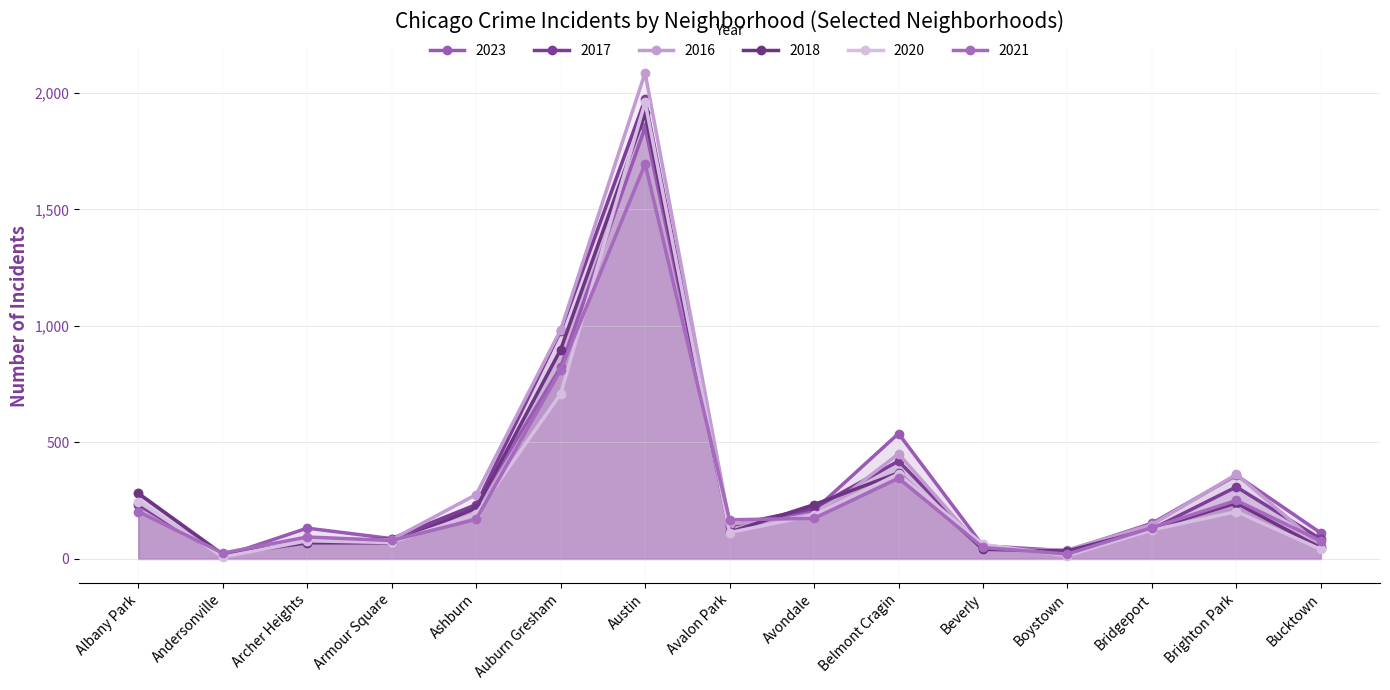

Reading right to left, extract all data points from this chart.

2023: 111	359	153	35	56	538	208	144	1852	823	228	87	132	11	232
2017: 85	309	128	33	46	420	218	142	1972	978	233	87	69	17	235
2016: 55	363	147	39	40	451	172	151	2086	983	276	83	65	20	282
2018: 47	240	129	34	41	369	233	115	1912	898	218	69	69	19	281
2020: 41	203	124	14	62	365	188	113	1959	708	193	70	78	8	246
2021: 77	251	134	21	49	346	174	168	1695	811	170	79	94	25	203